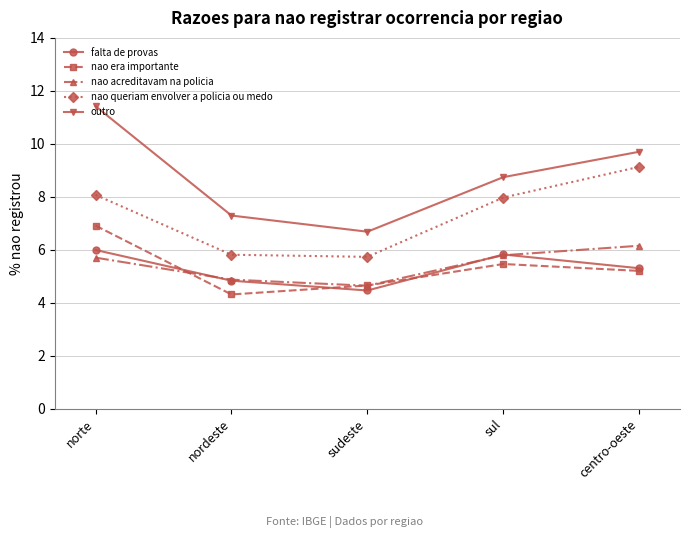

Is the value of nao queriam envolver a policia ou medo at sul greater than the value of outro at sudeste?

Yes